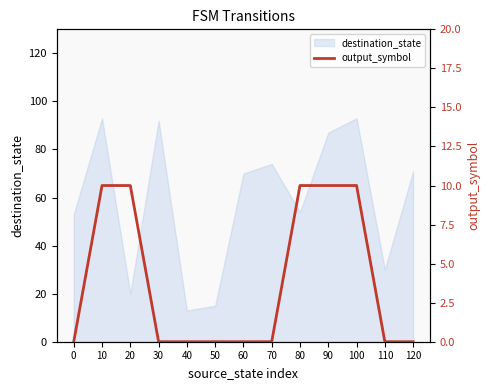

What is the lowest value of the destination_state series?

13